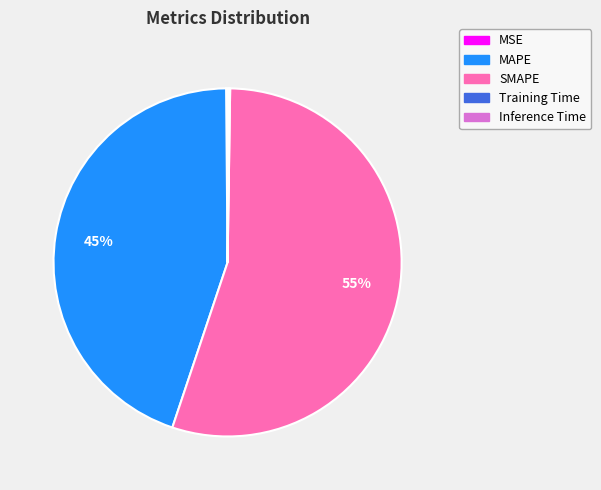

True or false: MAPE accounts for 51% of the total.

False